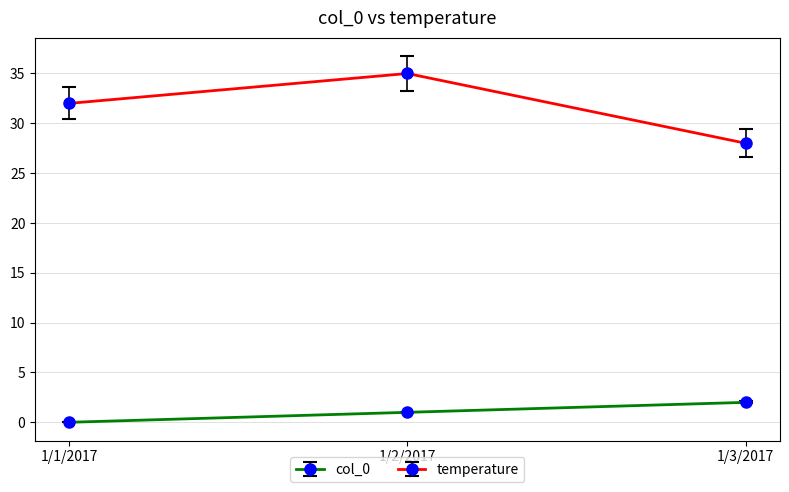

What is the value of the col_0 point at the 2nd from the left?

1